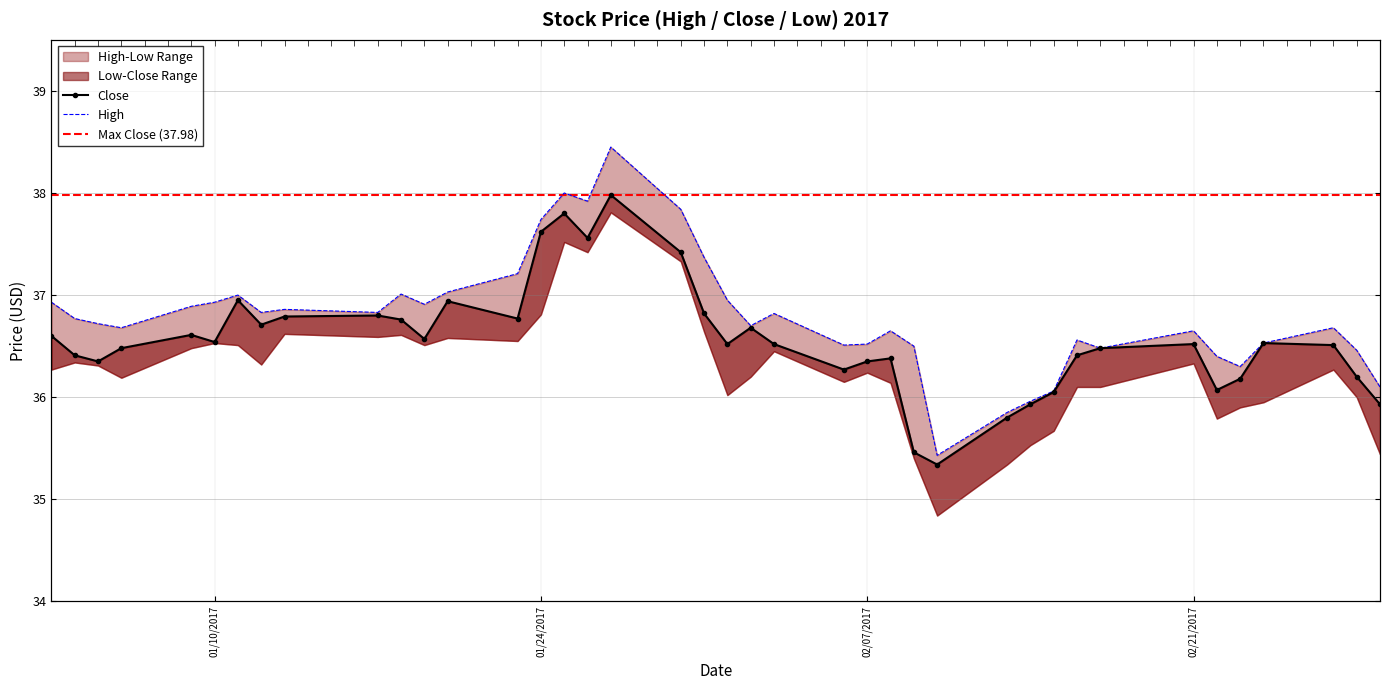

Rank the series by their average value, from lowest to highest.

Close, High